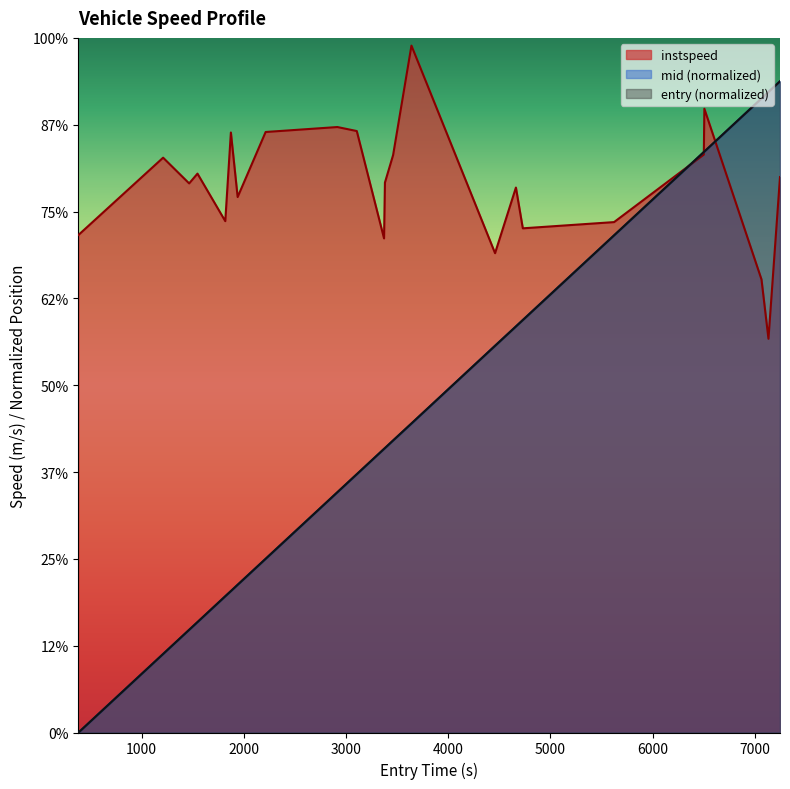

What are all the series names shown in the legend?

instspeed, mid (normalized), entry (normalized)